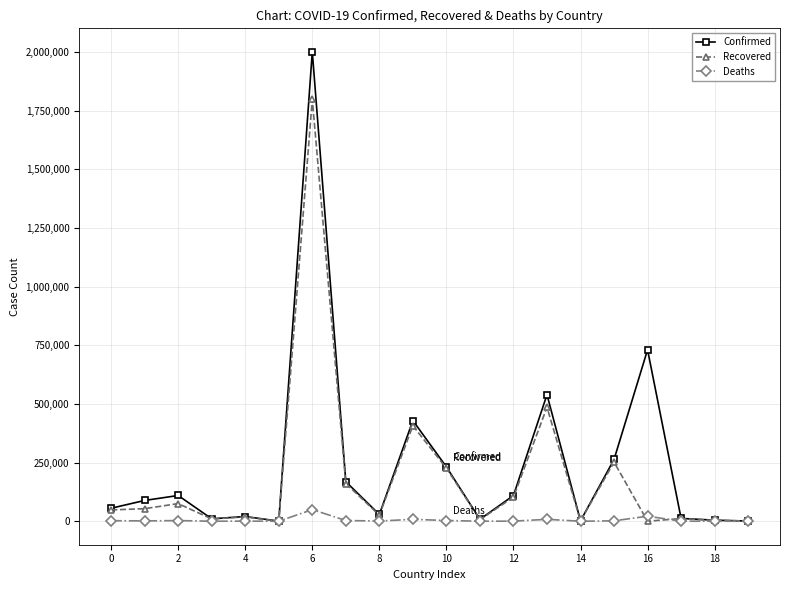

Which series has the widest spread of values?

Confirmed